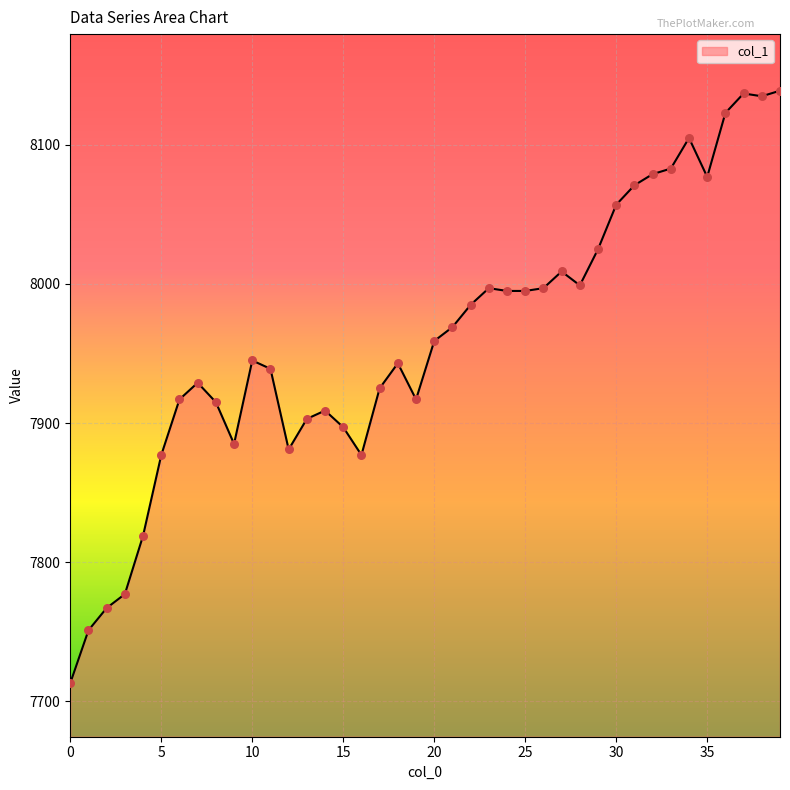

What is the difference between the maximum and minimum values?

426